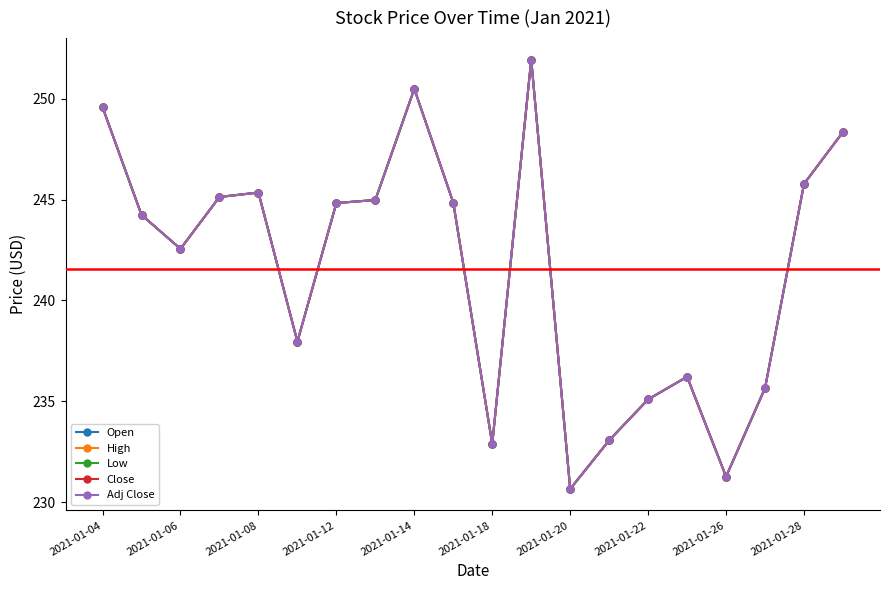

Reading left to right, transcribe all the data shown in this chart.

Open: 249.6	244.2	242.6	245.1	245.3	238.0	244.8	245.0	250.5	244.8	232.9	251.9	230.7	233.1	235.1	236.2	231.3	235.7	245.8	248.3
High: 249.6	244.2	242.6	245.1	245.3	238.0	244.8	245.0	250.5	244.8	232.9	251.9	230.7	233.1	235.1	236.2	231.3	235.7	245.8	248.3
Low: 249.6	244.2	242.6	245.1	245.3	238.0	244.8	245.0	250.5	244.8	232.9	251.9	230.7	233.1	235.1	236.2	231.3	235.7	245.8	248.3
Close: 249.6	244.2	242.6	245.1	245.3	238.0	244.8	245.0	250.5	244.8	232.9	251.9	230.7	233.1	235.1	236.2	231.3	235.7	245.8	248.3
Adj Close: 249.6	244.2	242.6	245.1	245.3	238.0	244.8	245.0	250.5	244.8	232.9	251.9	230.7	233.1	235.1	236.2	231.3	235.7	245.8	248.3